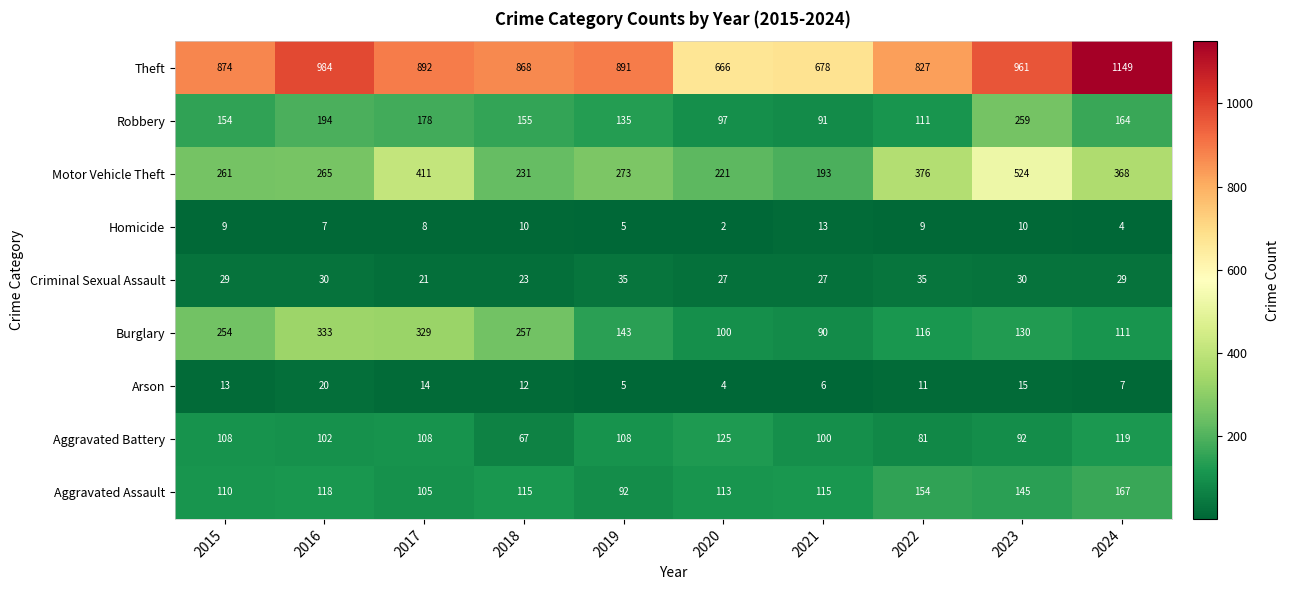

What is the total value across all series at 2015?

1812